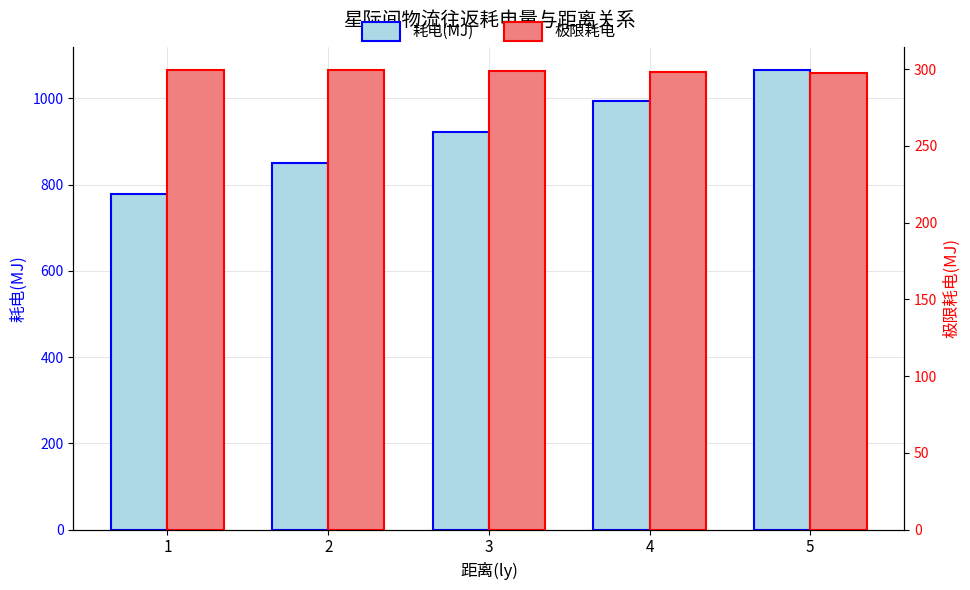

The value of 极限耗电 at 3 is 63.2. True or false?

False